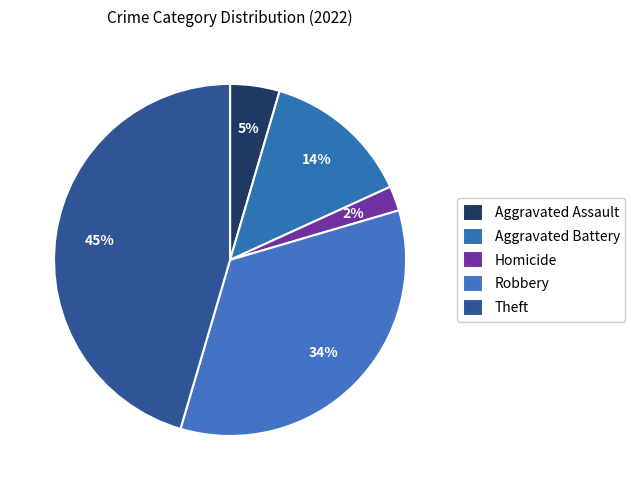

Count the number of slices in the pie.

5